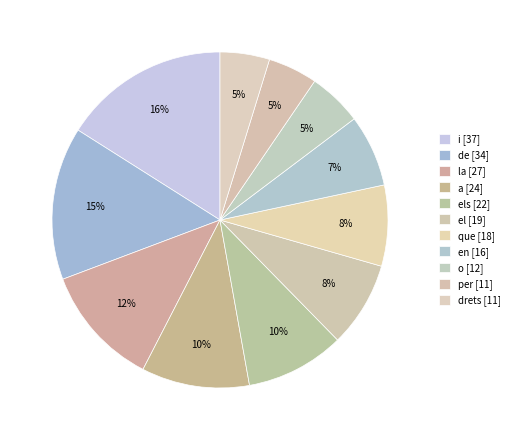

How many segments does this pie chart have?

11